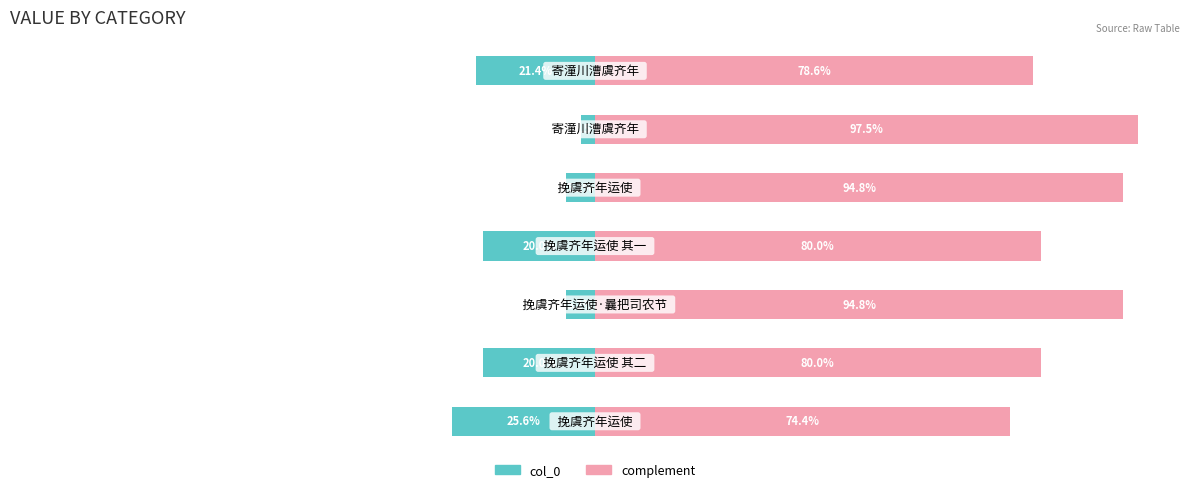

Count the number of categories in the chart.

7